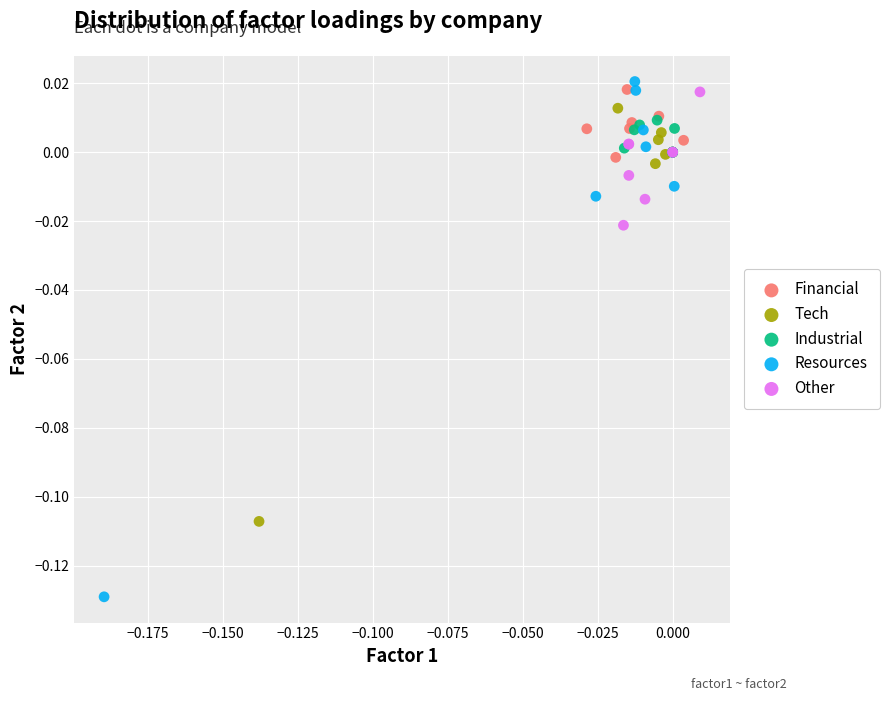

Which series has the largest Y range (max minus min)?

Resources